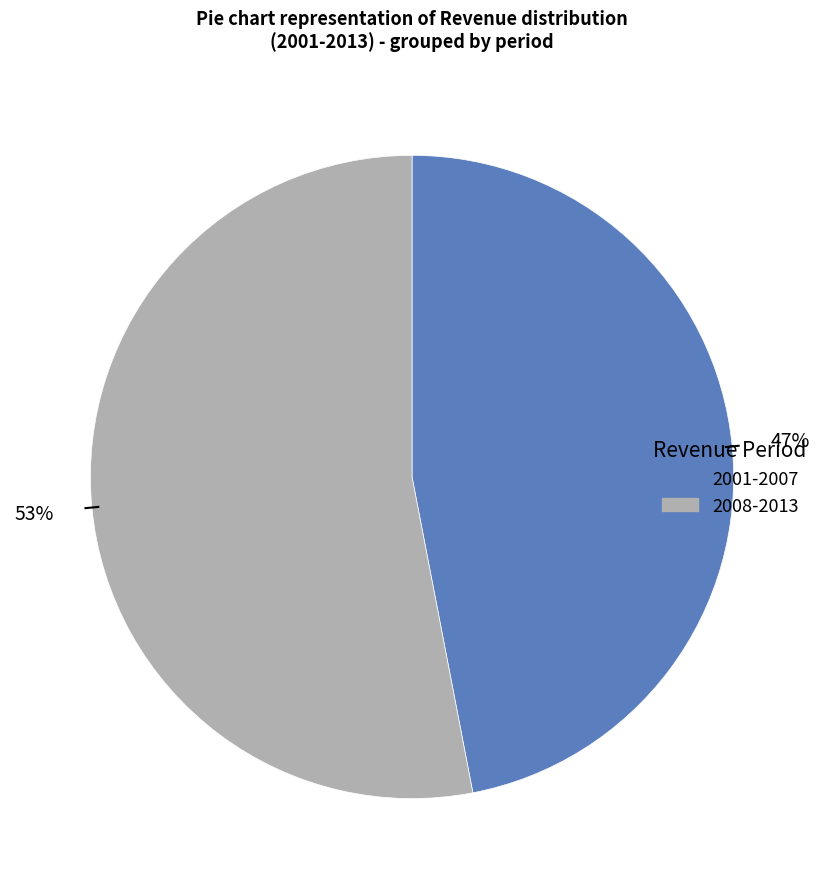

Is there a majority slice in this chart?

Yes